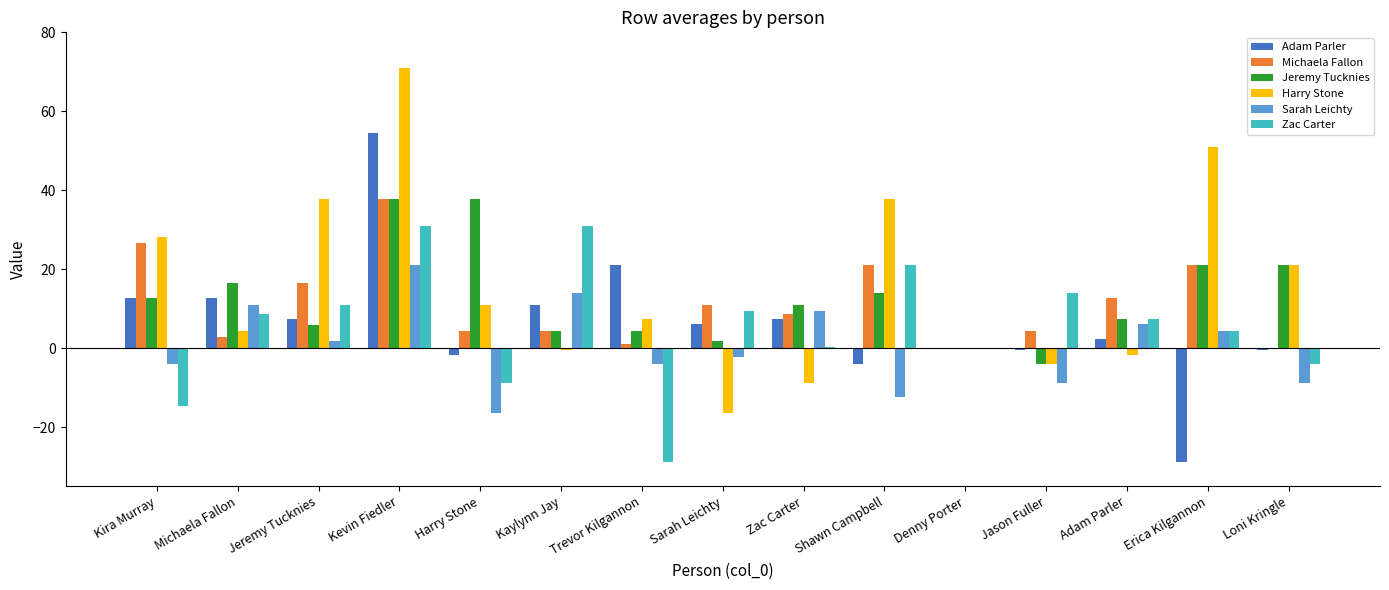

The value of Jeremy Tucknies at Jeremy Tucknies is 10.5. True or false?

False